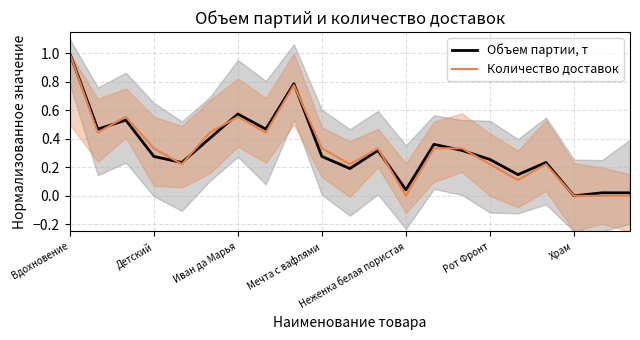

What is the value of the Количество доставок point at the 11th from the left?

0.2